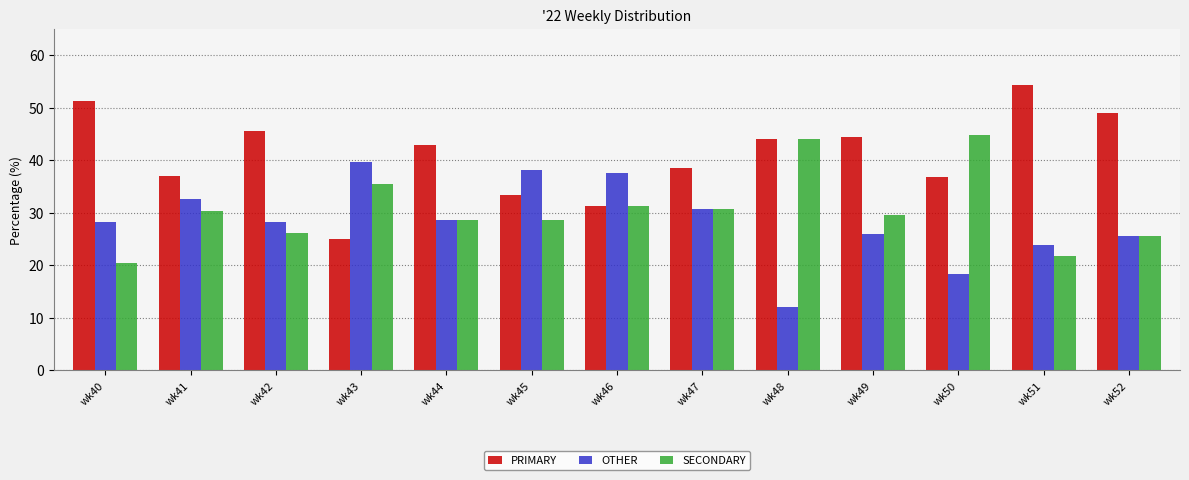

What is the difference between the maximum and minimum values in the OTHER series?

27.6